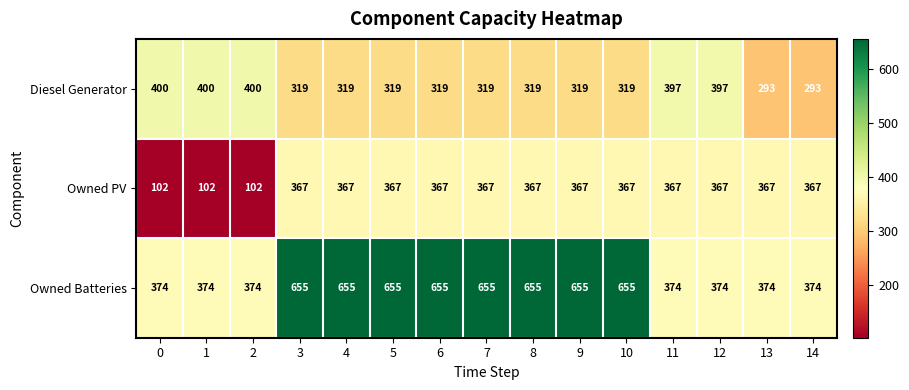

List the series in order of their peak value, highest first.

Owned Batteries, Diesel Generator, Owned PV